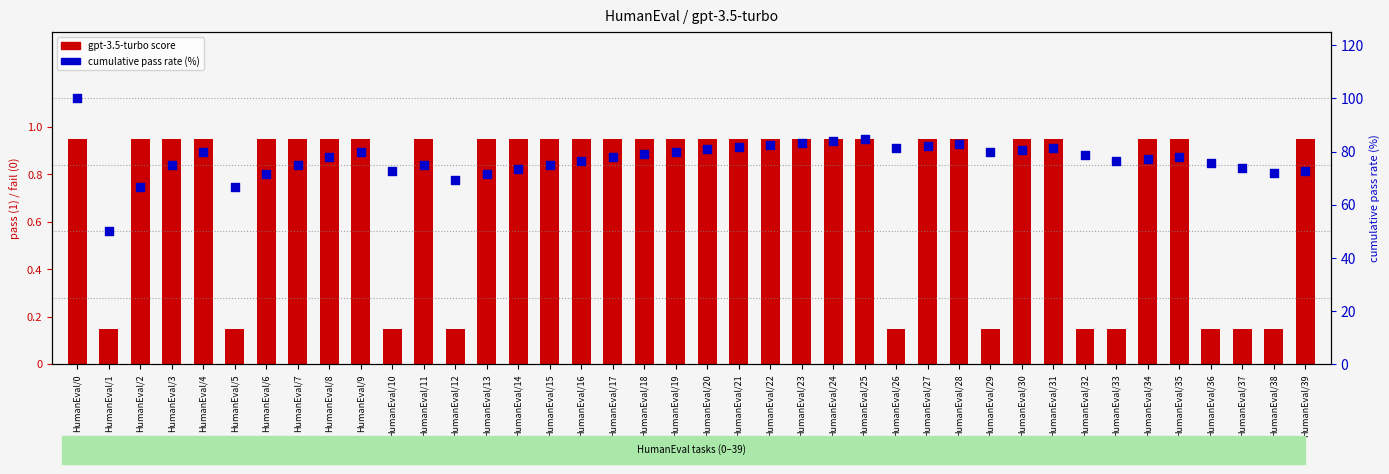

What are all the series names shown in the legend?

gpt-3.5-turbo score, cumulative pass rate (%)